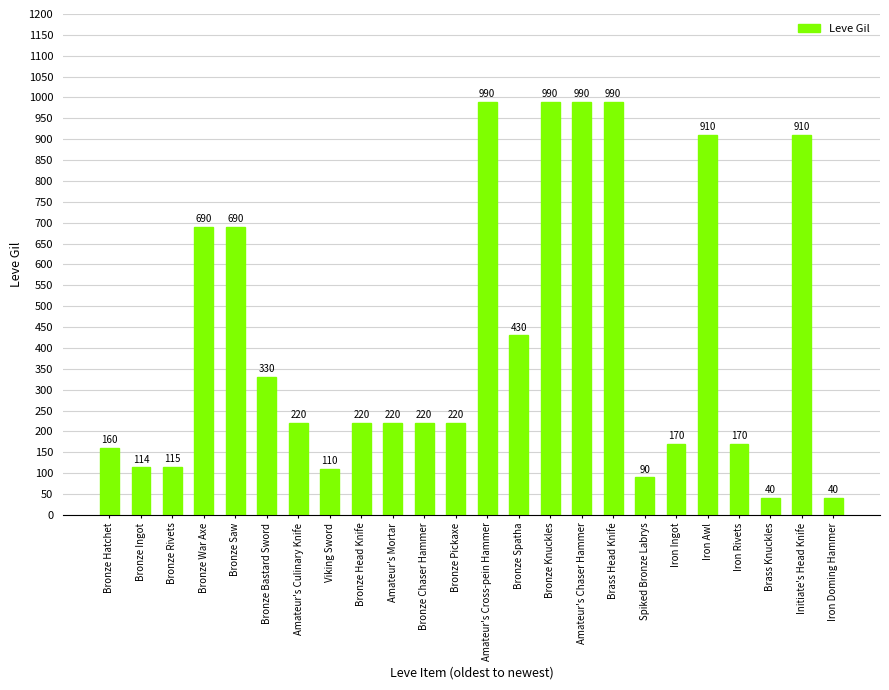

How many bars are there in total?

24